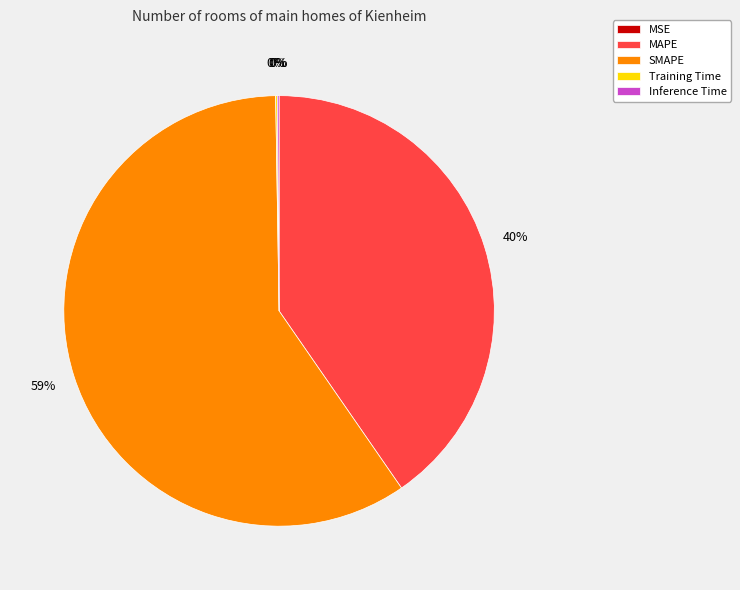

Which category has the biggest portion of the pie?

SMAPE